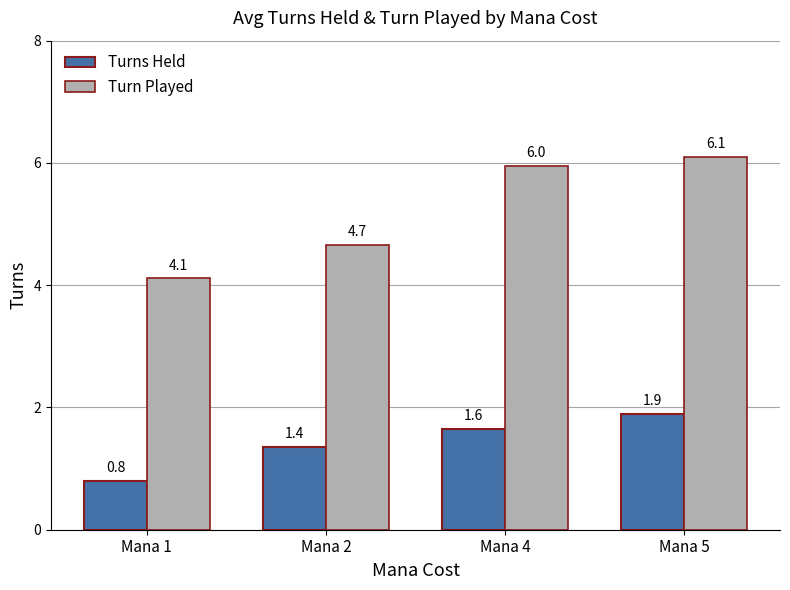

How many data points does each series have?

4